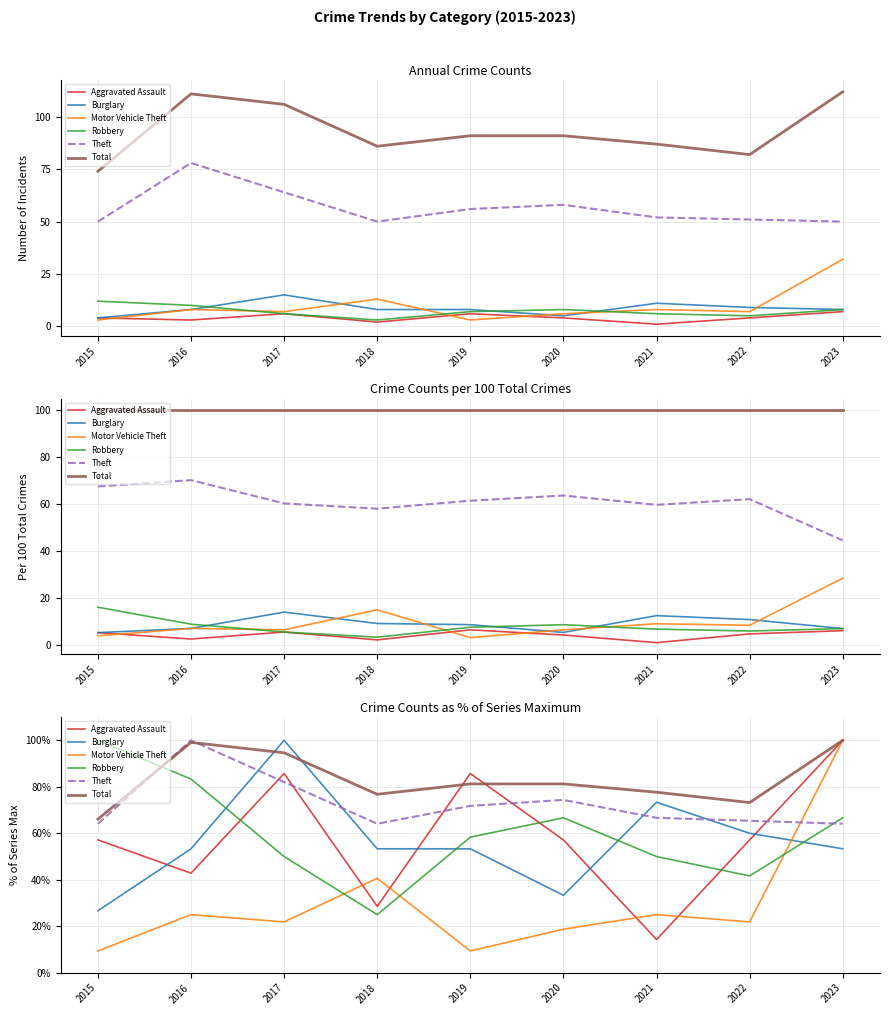

How many data points in Burglary are above 53?

7